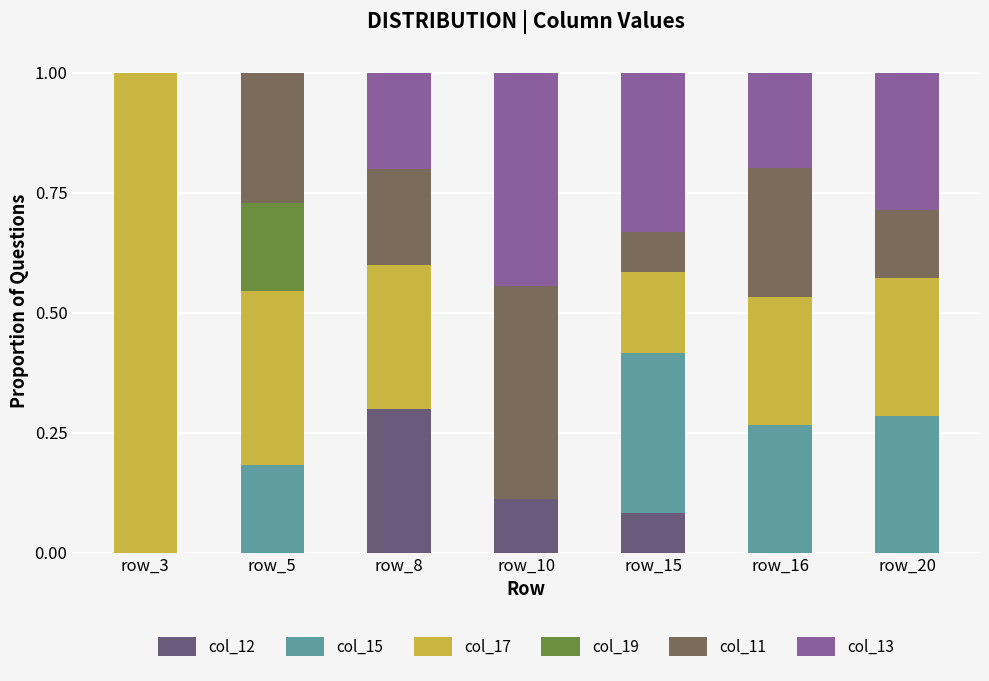

How many categories are shown in the chart?

7